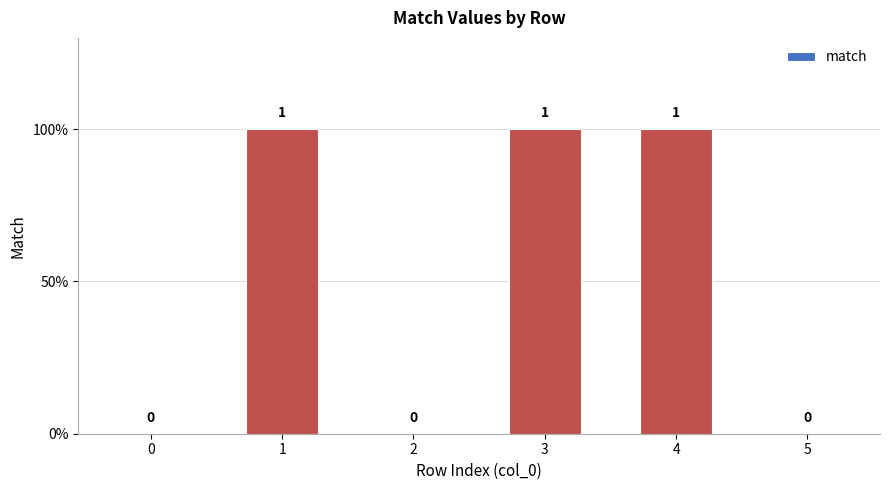

Reading left to right, transcribe all the data shown in this chart.

0=0	1=1	2=0	3=1	4=1	5=0